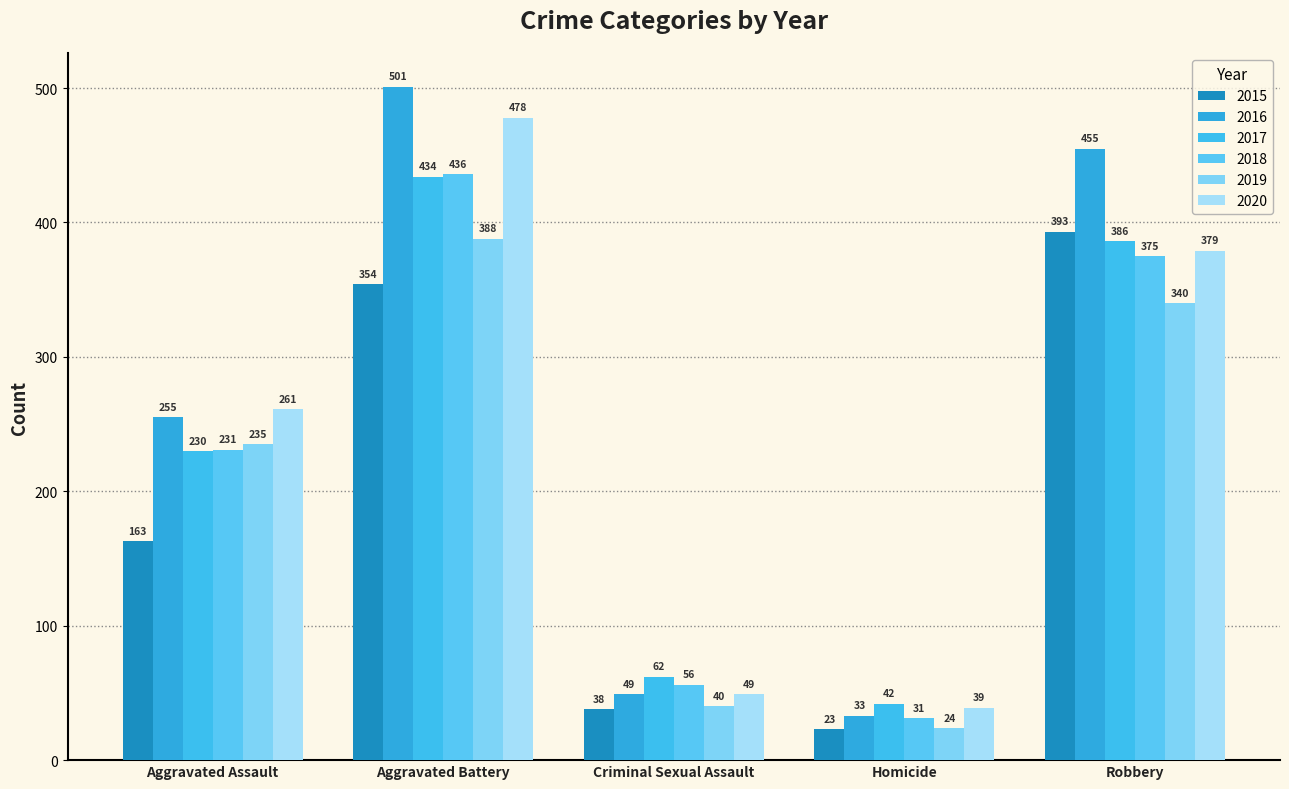

What is the spread (max minus min) of values at Aggravated Assault?

98